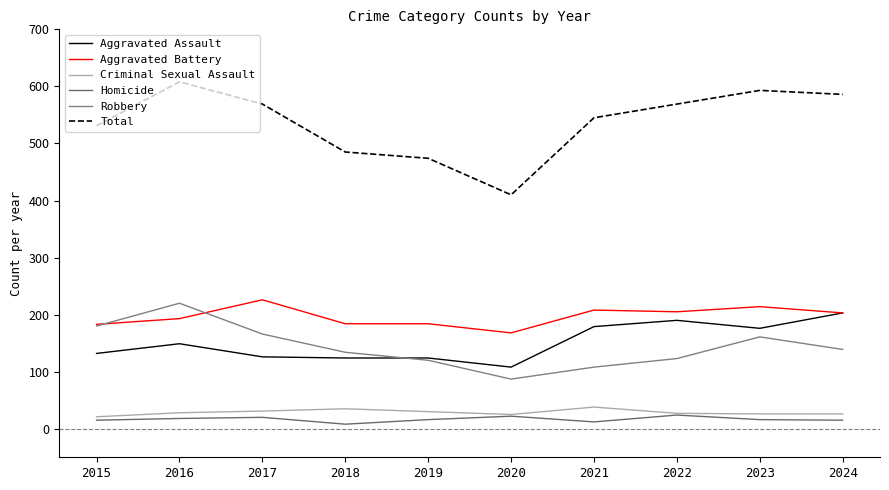

What are all the series names shown in the legend?

Aggravated Assault, Aggravated Battery, Criminal Sexual Assault, Homicide, Robbery, Total